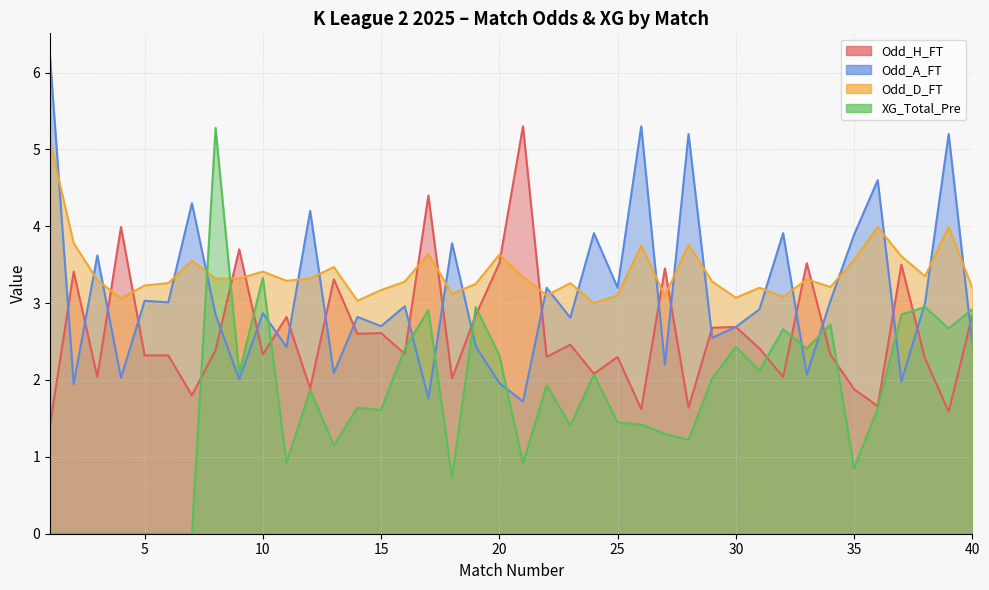

The Odd_H_FT series shows 1.6 at 39. True or false?

True